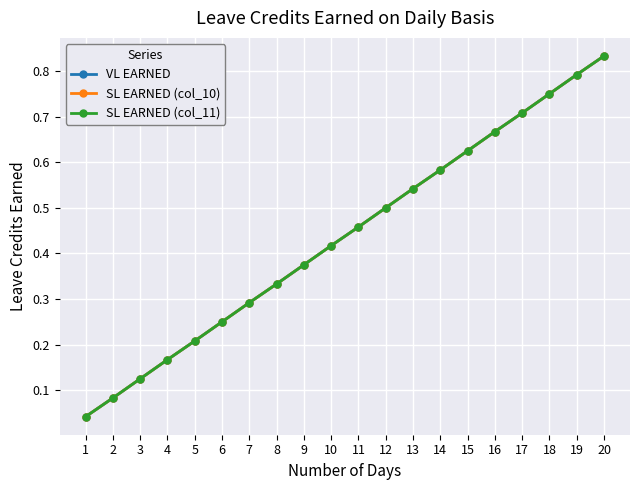

What is the value of the SL EARNED (col_11) point at the 15th from the left?

0.6